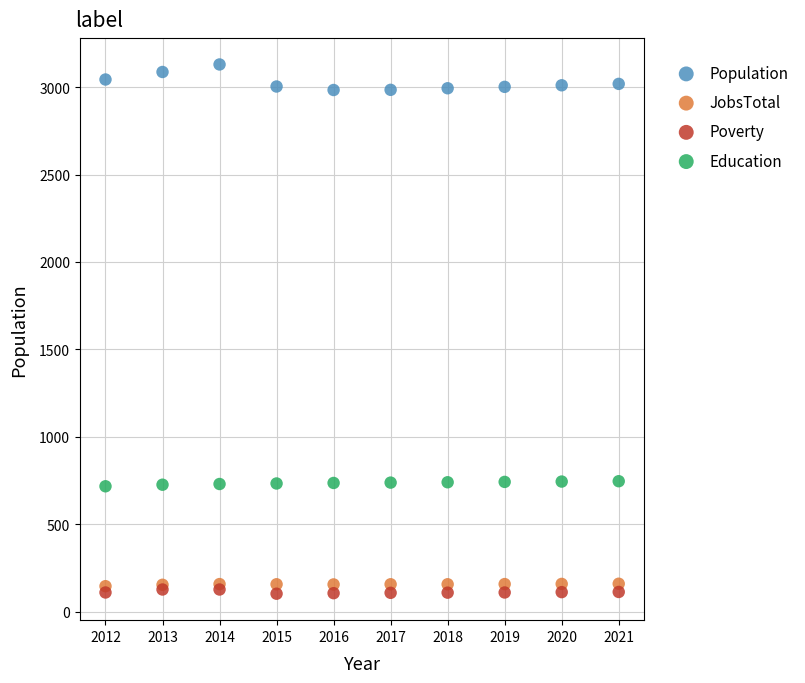

Which series contains the highest Y value?

Population